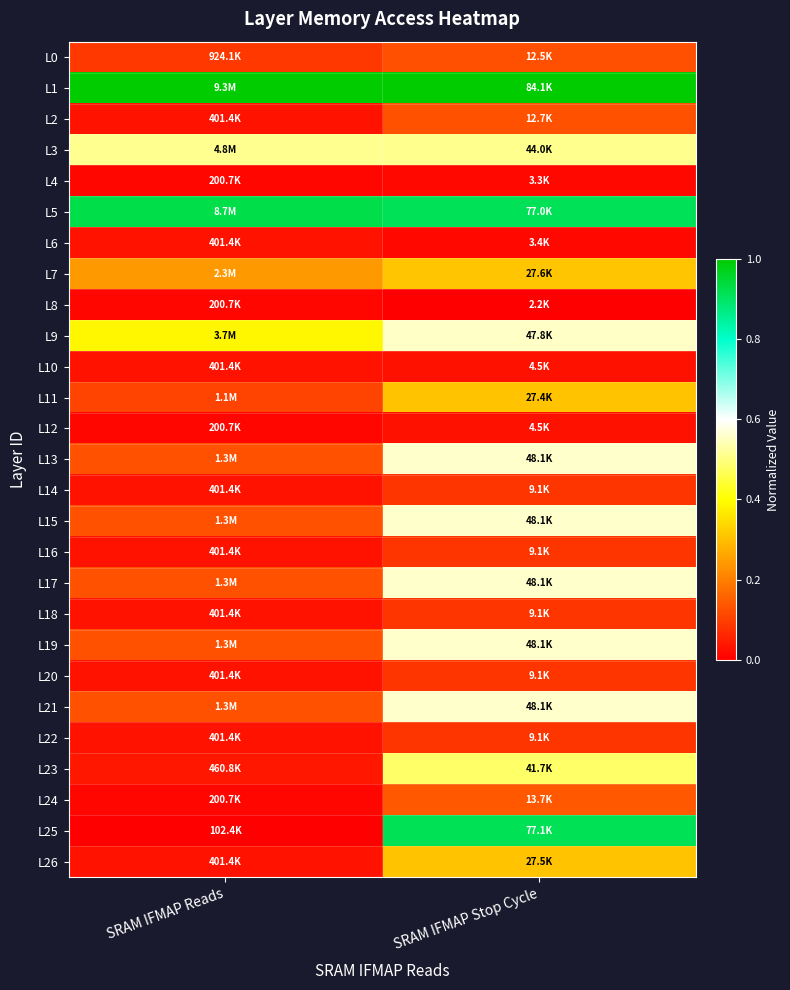

Reading left to right, transcribe all the data shown in this chart.

L0: SRAM IFMAP Reads=0.1	SRAM IFMAP Stop Cycle=0.1
L1: SRAM IFMAP Reads=1.0	SRAM IFMAP Stop Cycle=1.0
L2: SRAM IFMAP Reads=0.0	SRAM IFMAP Stop Cycle=0.1
L3: SRAM IFMAP Reads=0.5	SRAM IFMAP Stop Cycle=0.5
L4: SRAM IFMAP Reads=0.0	SRAM IFMAP Stop Cycle=0.0
L5: SRAM IFMAP Reads=0.9	SRAM IFMAP Stop Cycle=0.9
L6: SRAM IFMAP Reads=0.0	SRAM IFMAP Stop Cycle=0.0
L7: SRAM IFMAP Reads=0.2	SRAM IFMAP Stop Cycle=0.3
L8: SRAM IFMAP Reads=0.0	SRAM IFMAP Stop Cycle=0.0
L9: SRAM IFMAP Reads=0.4	SRAM IFMAP Stop Cycle=0.6
L10: SRAM IFMAP Reads=0.0	SRAM IFMAP Stop Cycle=0.0
L11: SRAM IFMAP Reads=0.1	SRAM IFMAP Stop Cycle=0.3
L12: SRAM IFMAP Reads=0.0	SRAM IFMAP Stop Cycle=0.0
L13: SRAM IFMAP Reads=0.1	SRAM IFMAP Stop Cycle=0.6
L14: SRAM IFMAP Reads=0.0	SRAM IFMAP Stop Cycle=0.1
L15: SRAM IFMAP Reads=0.1	SRAM IFMAP Stop Cycle=0.6
L16: SRAM IFMAP Reads=0.0	SRAM IFMAP Stop Cycle=0.1
L17: SRAM IFMAP Reads=0.1	SRAM IFMAP Stop Cycle=0.6
L18: SRAM IFMAP Reads=0.0	SRAM IFMAP Stop Cycle=0.1
L19: SRAM IFMAP Reads=0.1	SRAM IFMAP Stop Cycle=0.6
L20: SRAM IFMAP Reads=0.0	SRAM IFMAP Stop Cycle=0.1
L21: SRAM IFMAP Reads=0.1	SRAM IFMAP Stop Cycle=0.6
L22: SRAM IFMAP Reads=0.0	SRAM IFMAP Stop Cycle=0.1
L23: SRAM IFMAP Reads=0.0	SRAM IFMAP Stop Cycle=0.5
L24: SRAM IFMAP Reads=0.0	SRAM IFMAP Stop Cycle=0.1
L25: SRAM IFMAP Reads=0.0	SRAM IFMAP Stop Cycle=0.9
L26: SRAM IFMAP Reads=0.0	SRAM IFMAP Stop Cycle=0.3